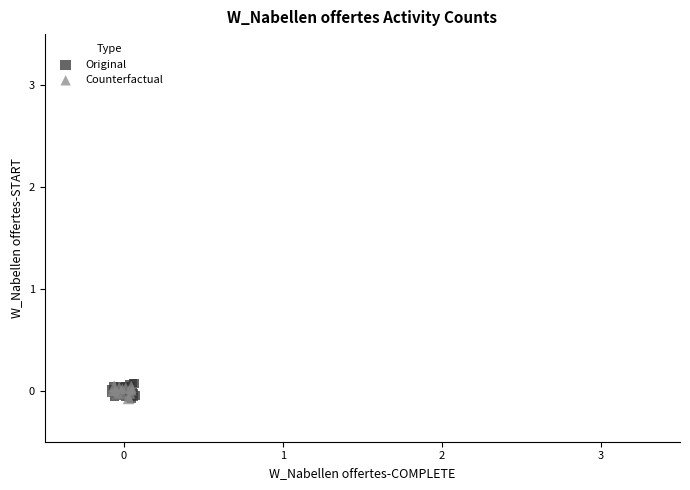

What are all the series names shown in the legend?

Original, Counterfactual